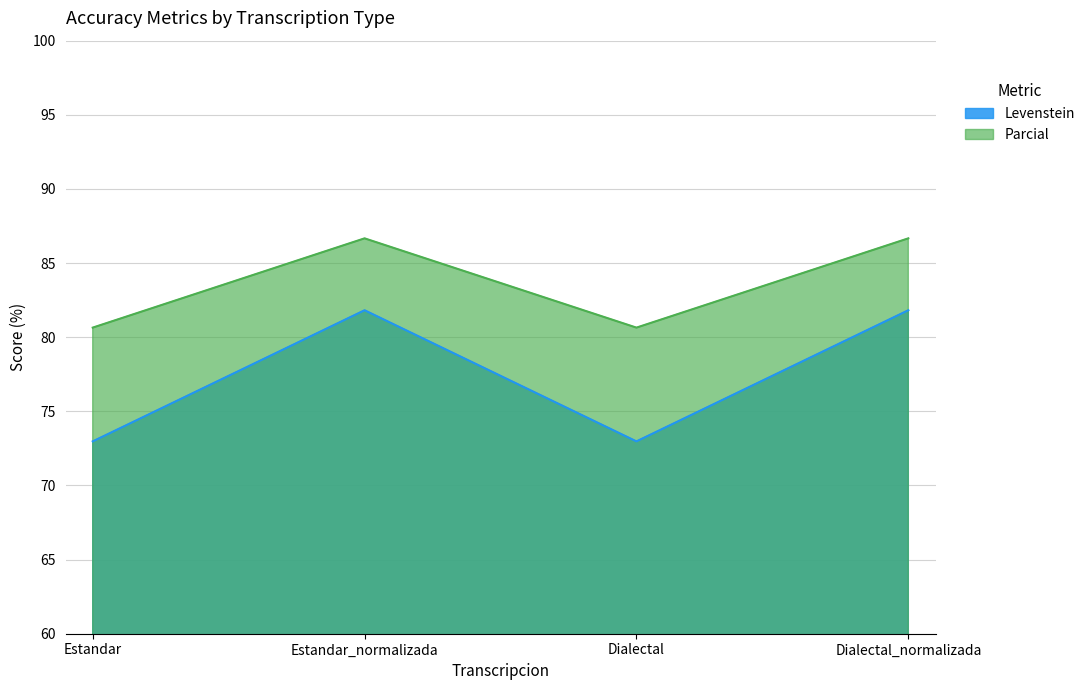

Reading left to right, extract all data points from this chart.

Levenstein: Estandar=73.0	Estandar_normalizada=81.8	Dialectal=73.0	Dialectal_normalizada=81.8
Parcial: Estandar=80.6	Estandar_normalizada=86.7	Dialectal=80.6	Dialectal_normalizada=86.7